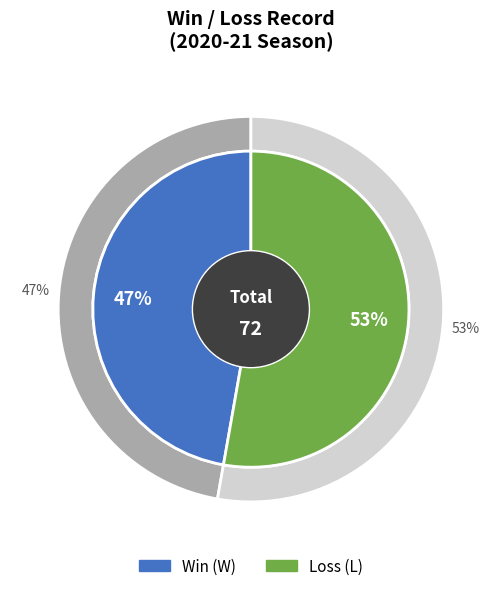

True or false: W accounts for 55% of the total.

False